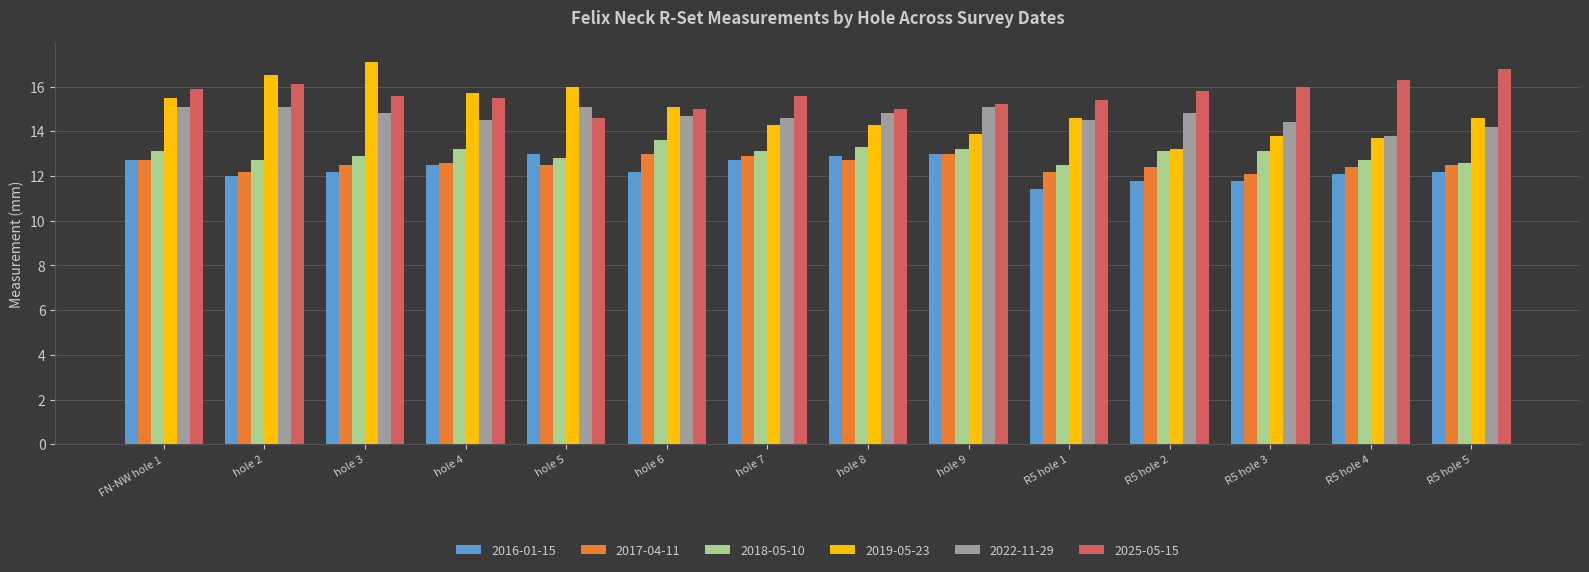

What is the approximate value of 2016-01-15 at hole 4?

12.5